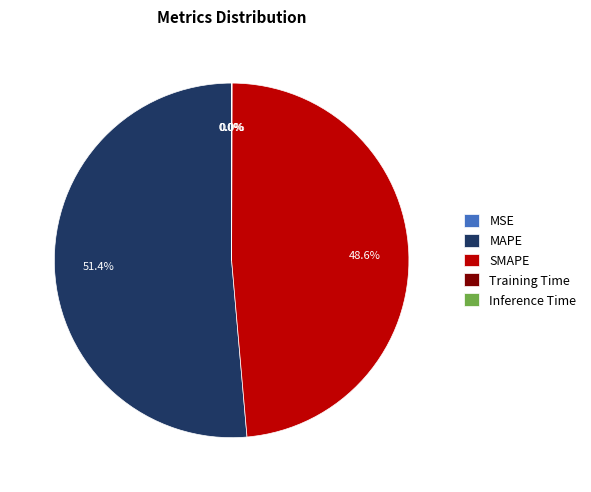

Which slice represents more than half of the pie?

MAPE